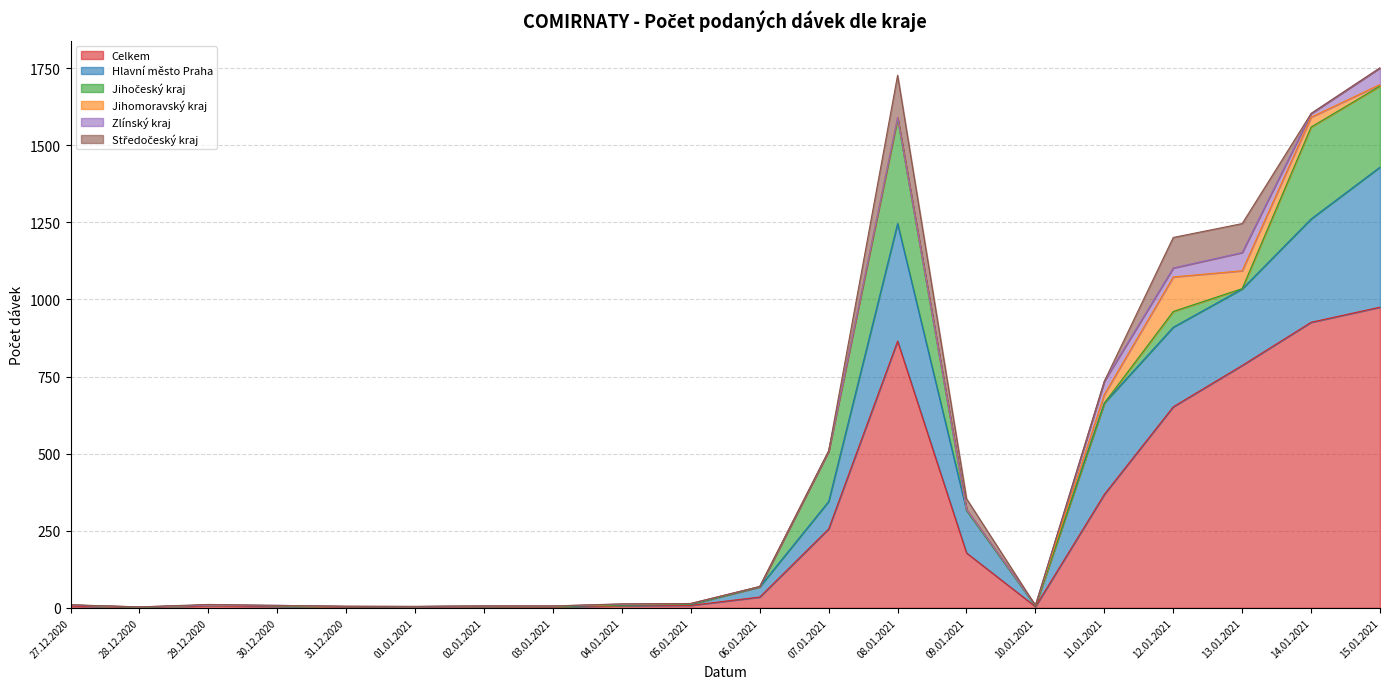

How many categories are shown in the chart?

20